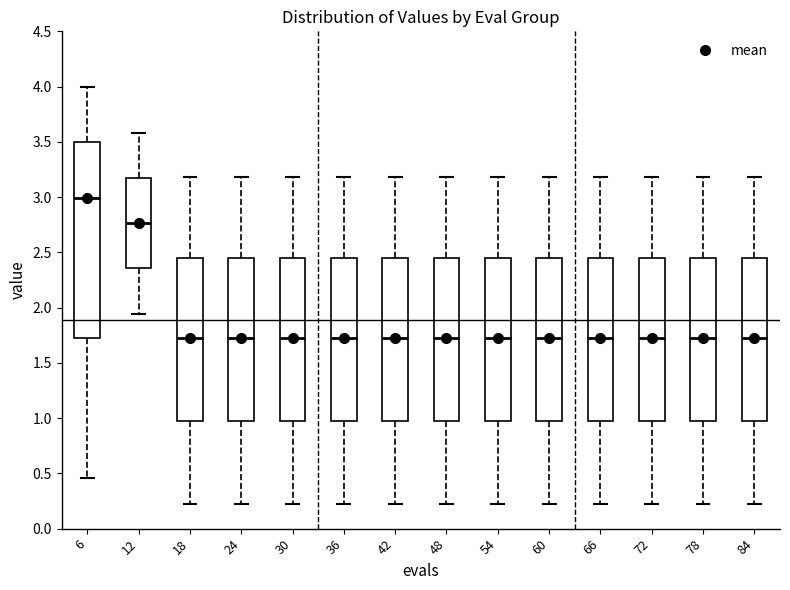

Which box is the tallest, from its lower edge to its upper edge?

6